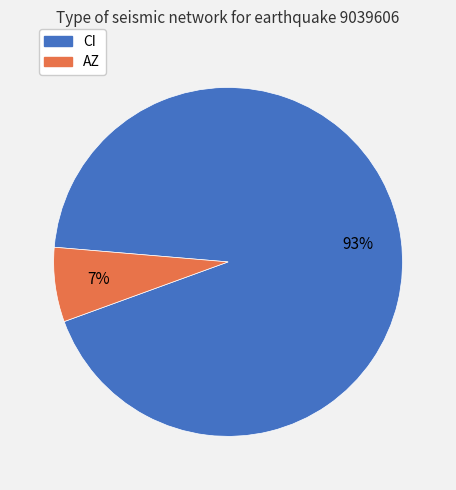

Is there a majority slice in this chart?

Yes